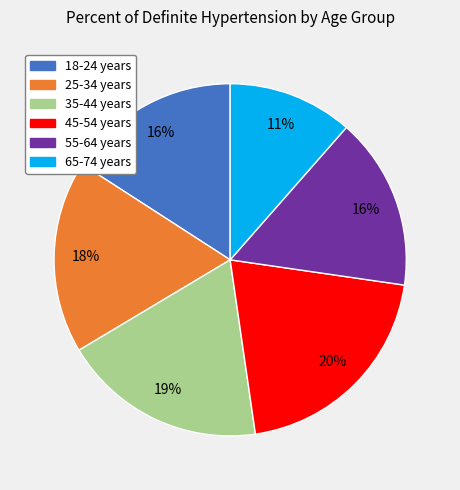

To the nearest percent, what percentage of the pie is 55-64 years?

16%